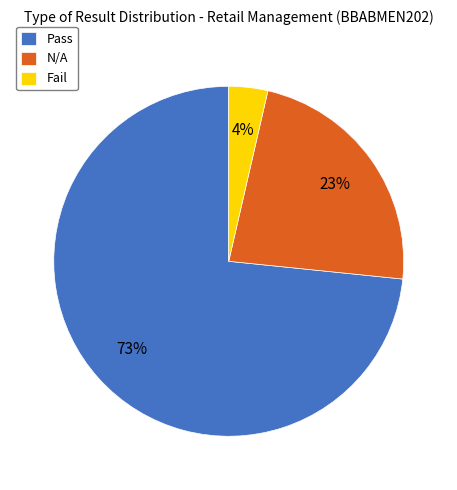

Approximately how many times larger is the value at N/A compared to Pass?

0.3